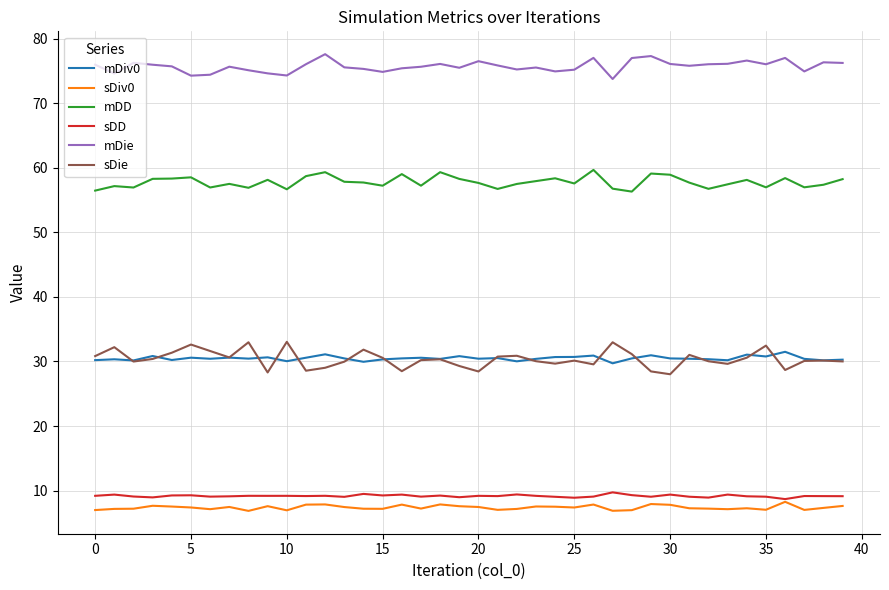

Which series has the widest spread of values?

sDie